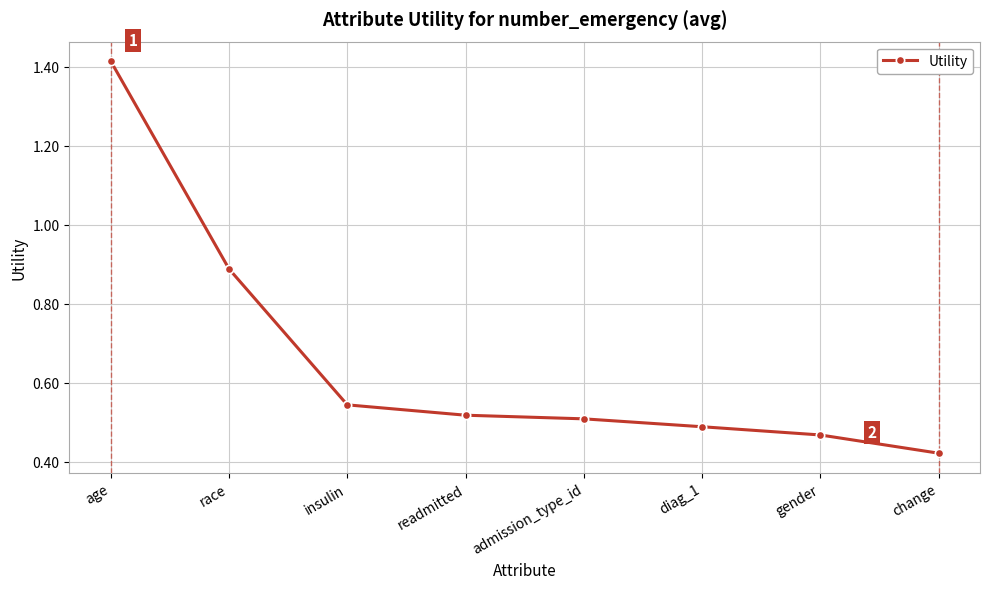

Is this an area chart (filled region under the line)?

No